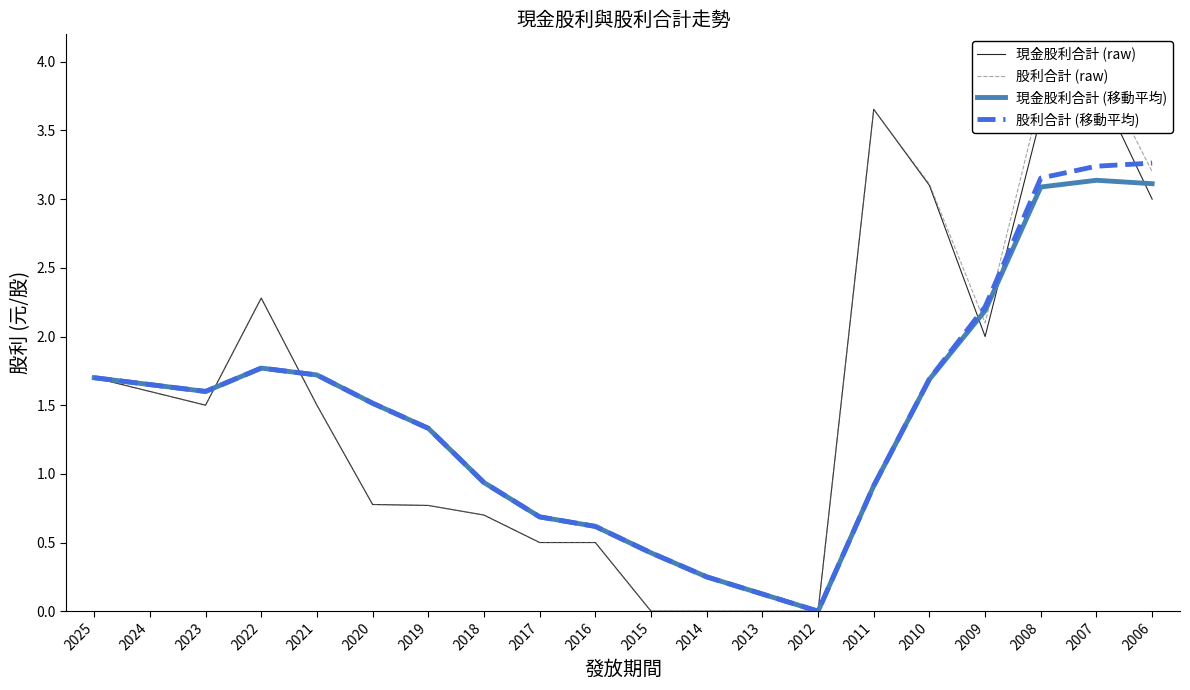

The 股利合計 (移動平均) series shows 2.2 at 2009. True or false?

True